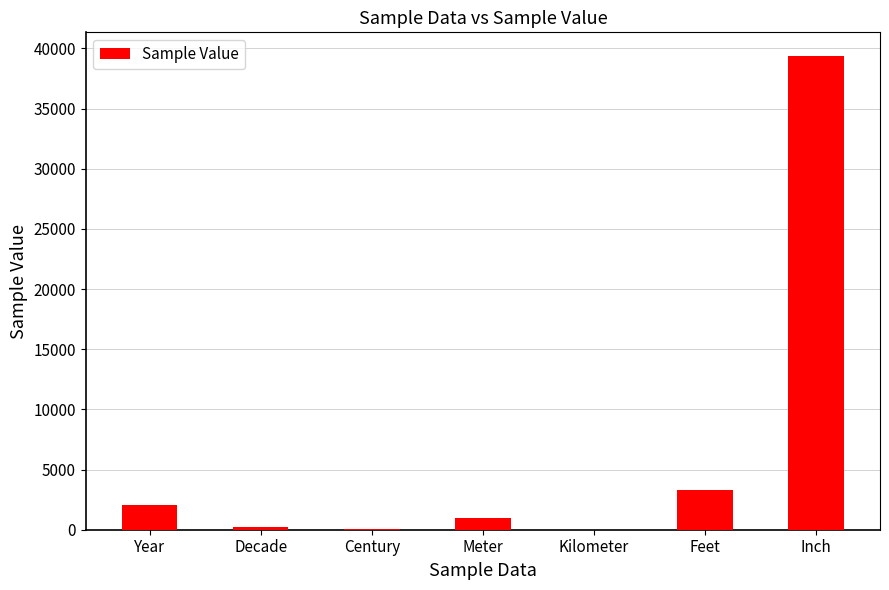

Between Meter and Century, which is larger?

Meter